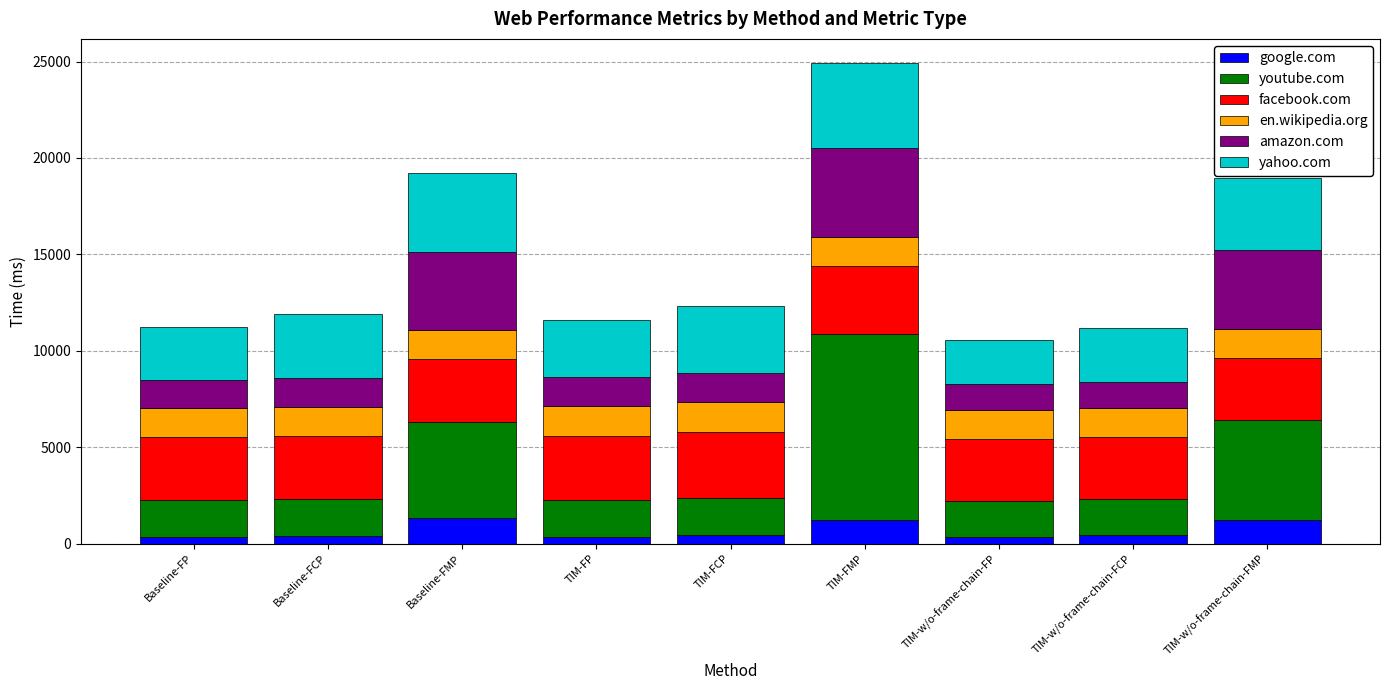

How many bars are there in total?

9